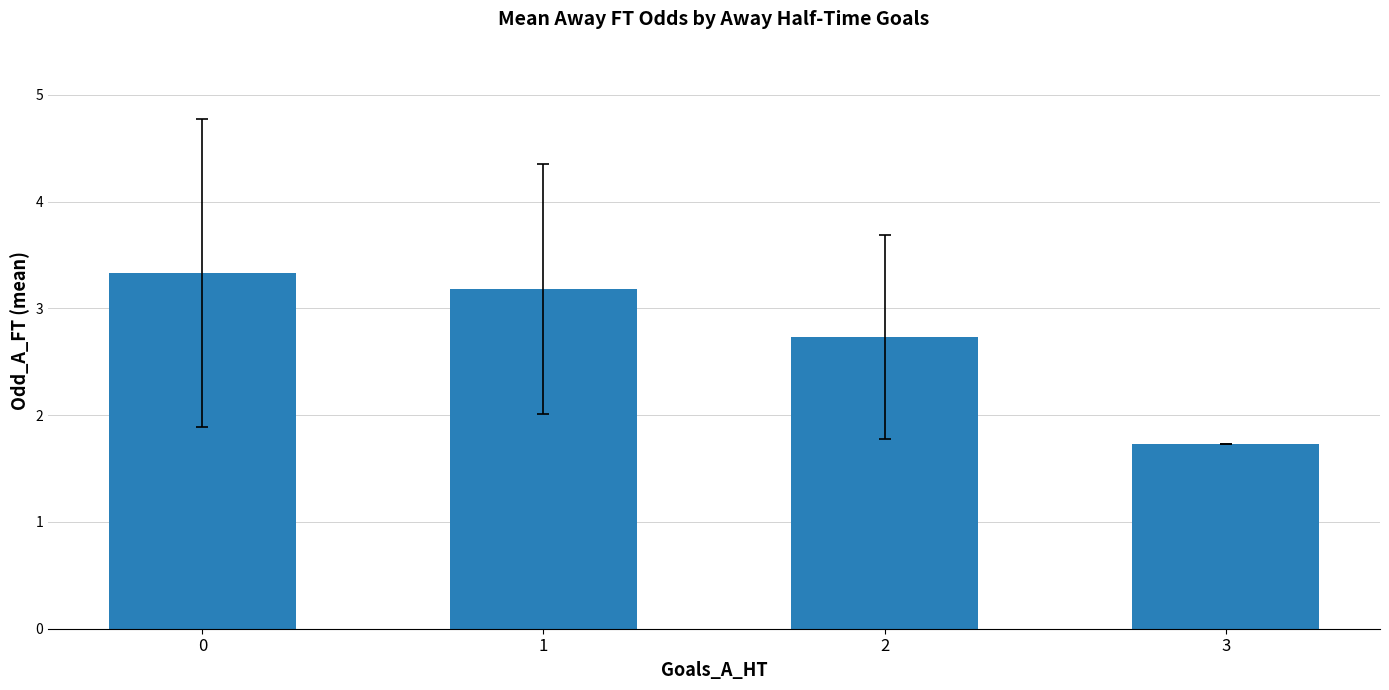

How many values are between 2 and 3?

1